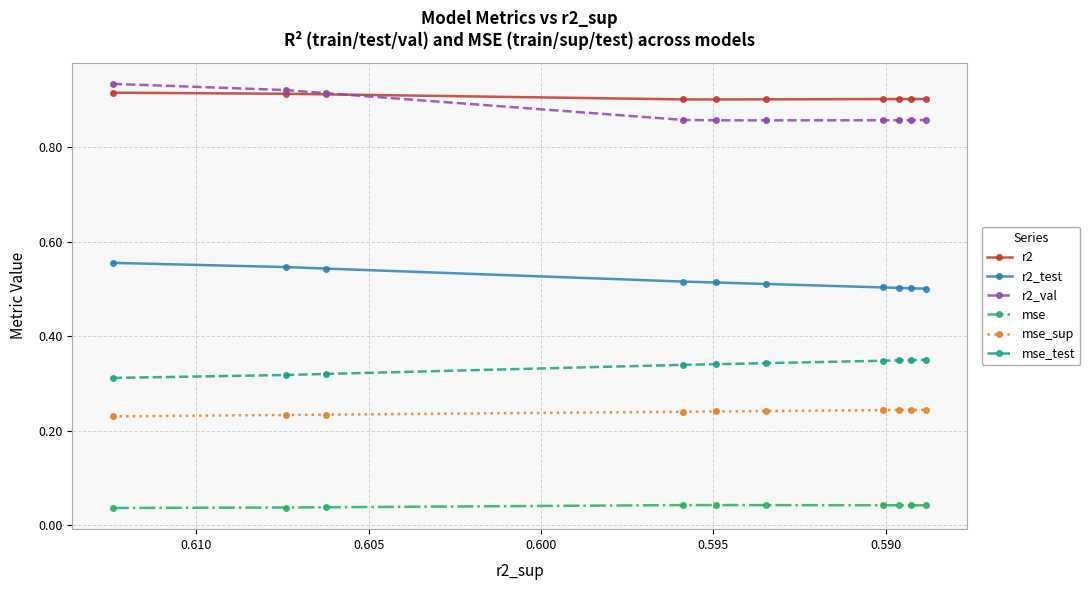

Is this an area chart (filled region under the line)?

No